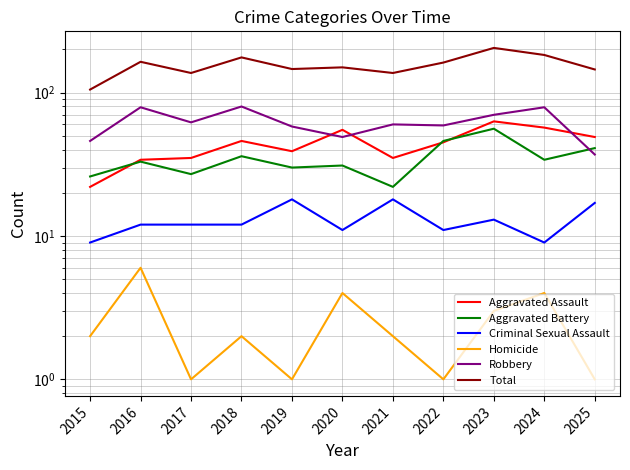

Is the value of Aggravated Battery at 2025 greater than the value of Total at 2025?

No